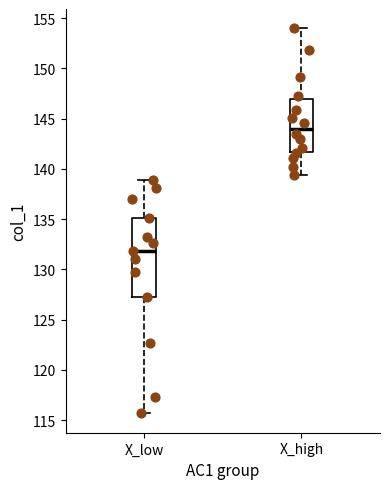

Which box has the lowest median line?

X_low